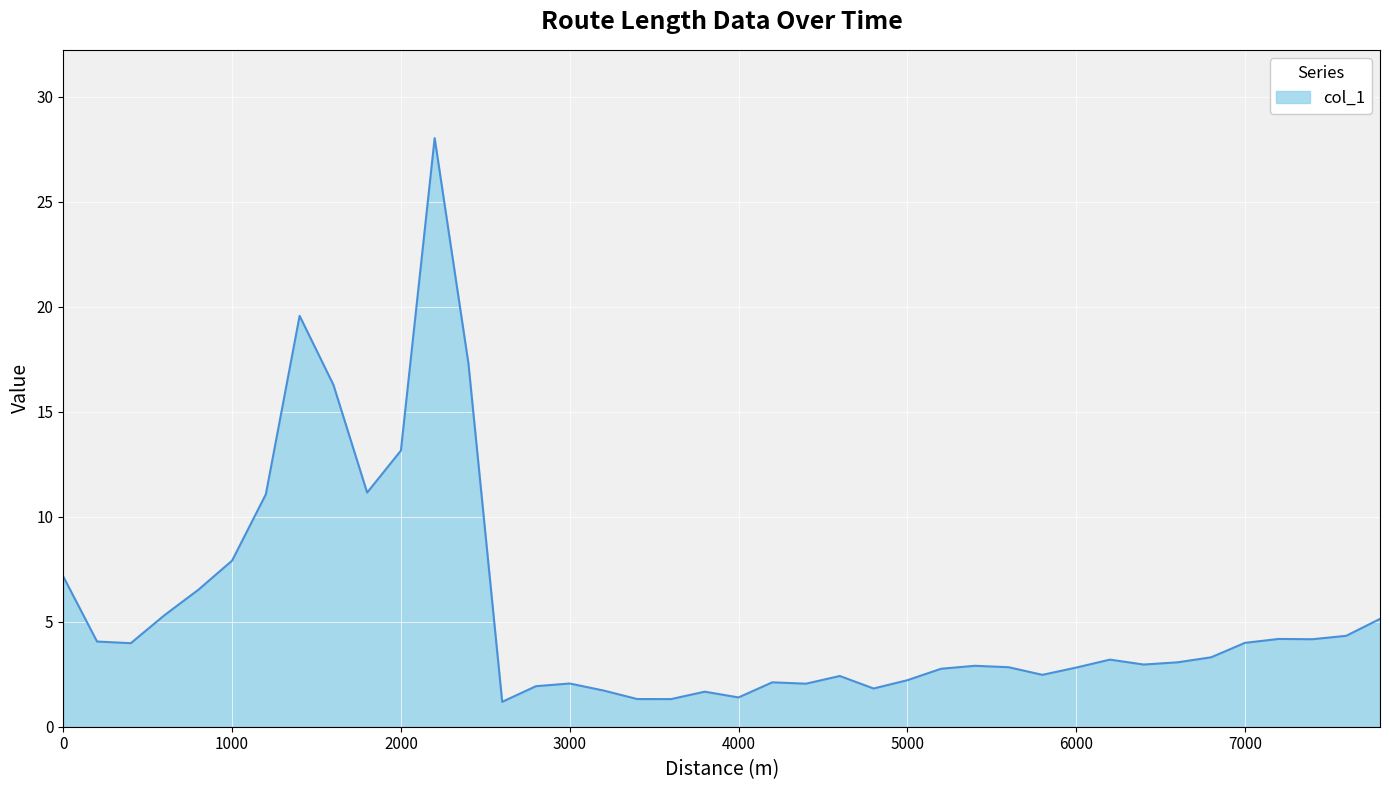

What is the minimum value shown in the chart?

1.2